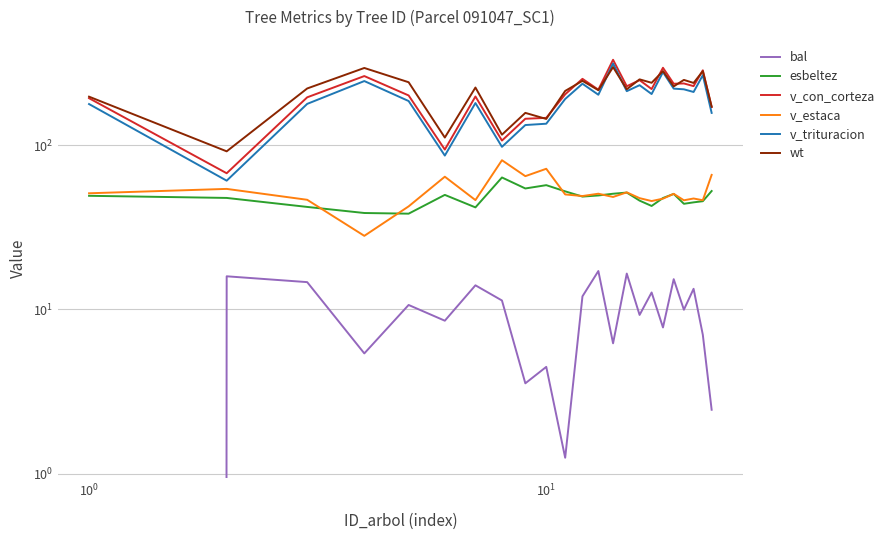

Which series has the largest total across all categories?

wt